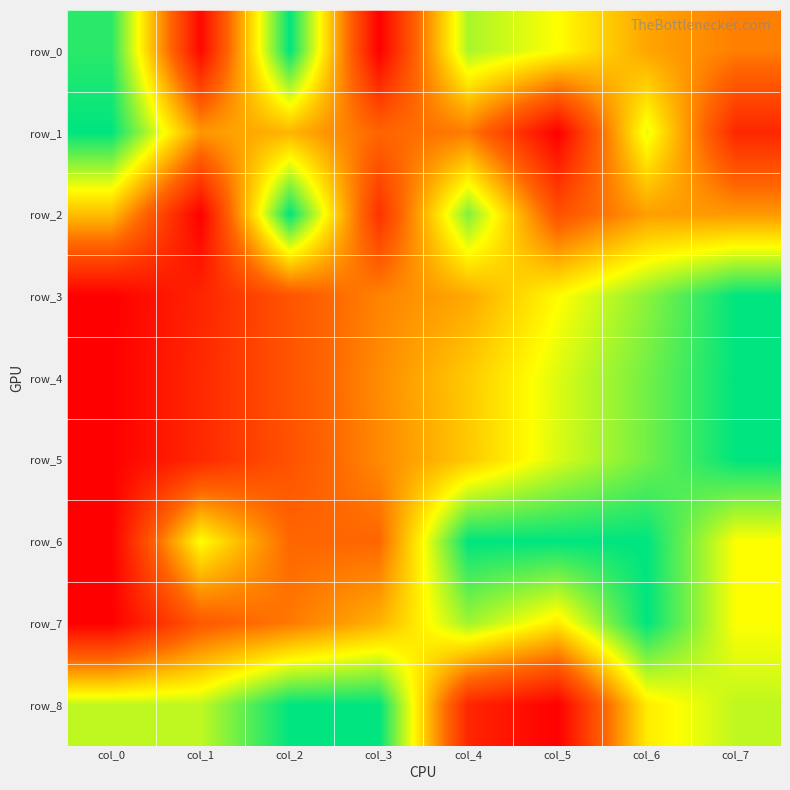

At how many categories does at least one series exceed 0?

8